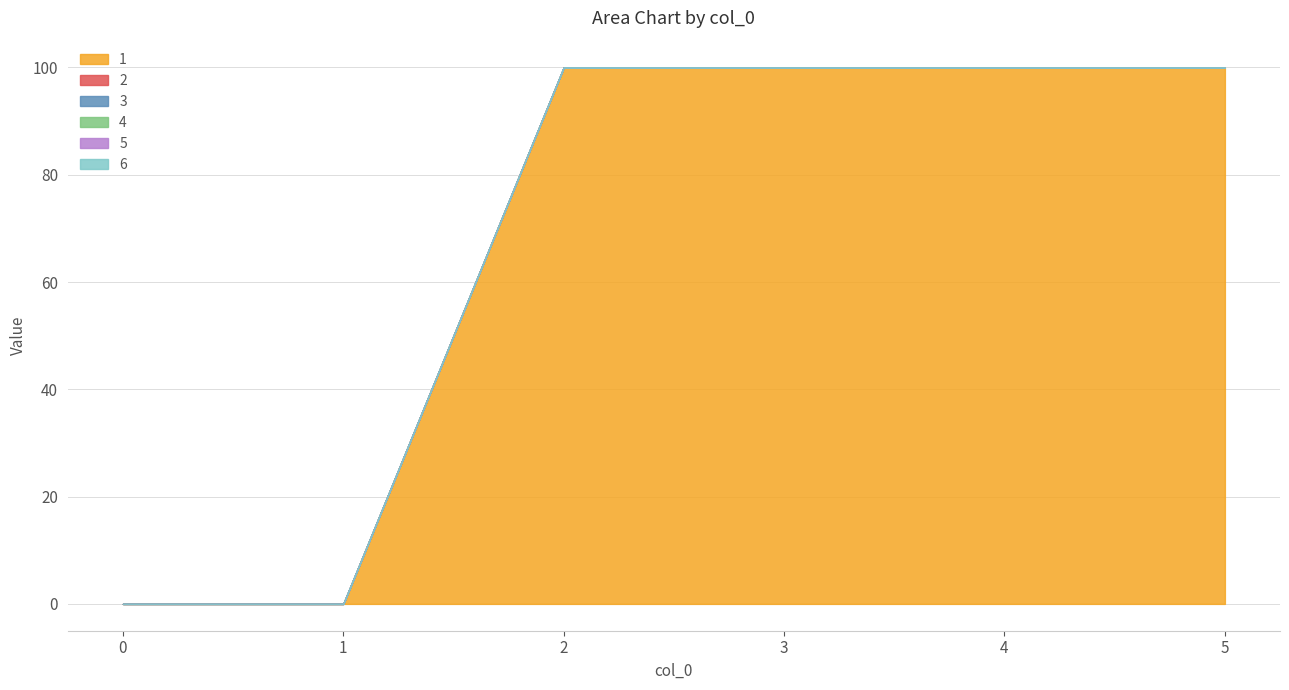

Which series has the largest total across all categories?

1